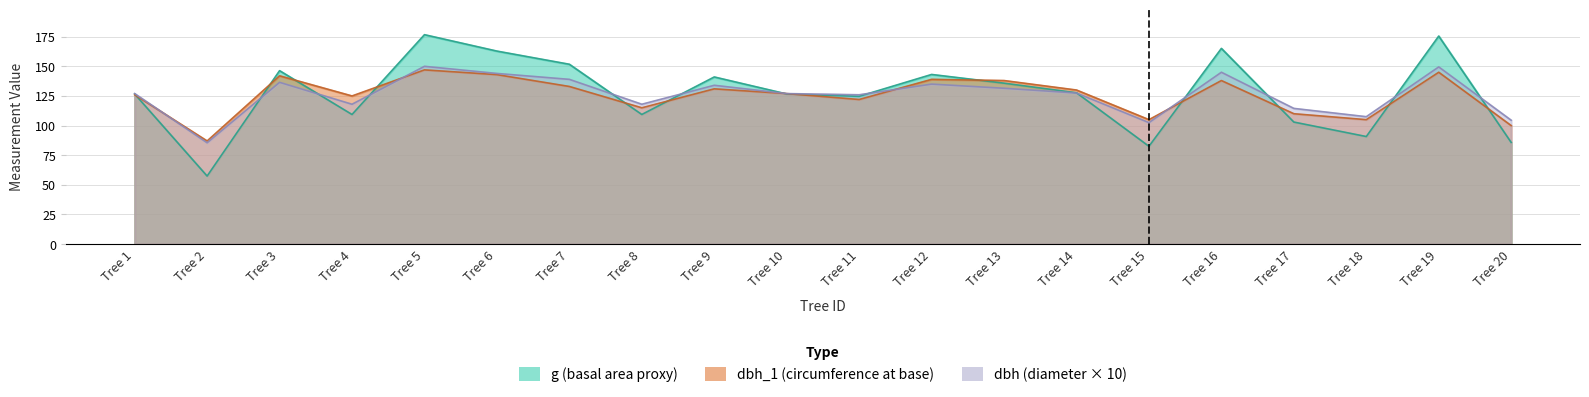

True or false: dbh and g cross at least once.

True